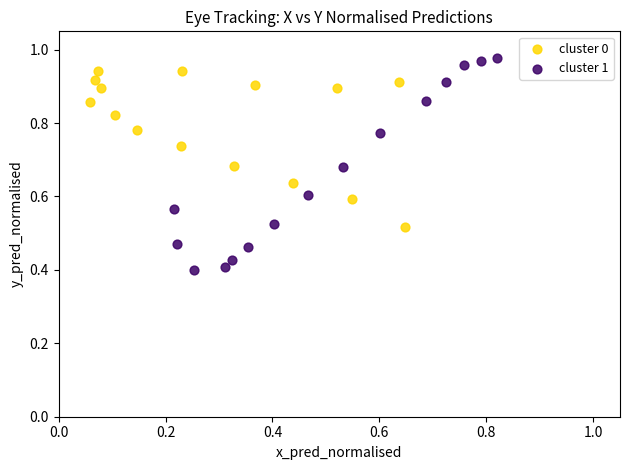

Which series has the widest spread of Y values?

cluster 1